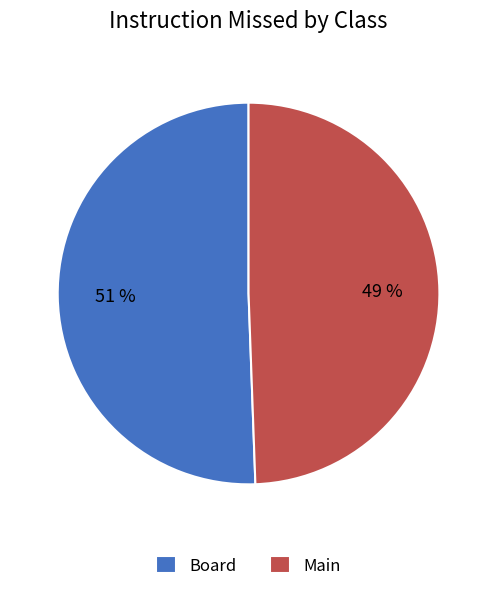

To the nearest percent, what is the average slice percentage?

50%